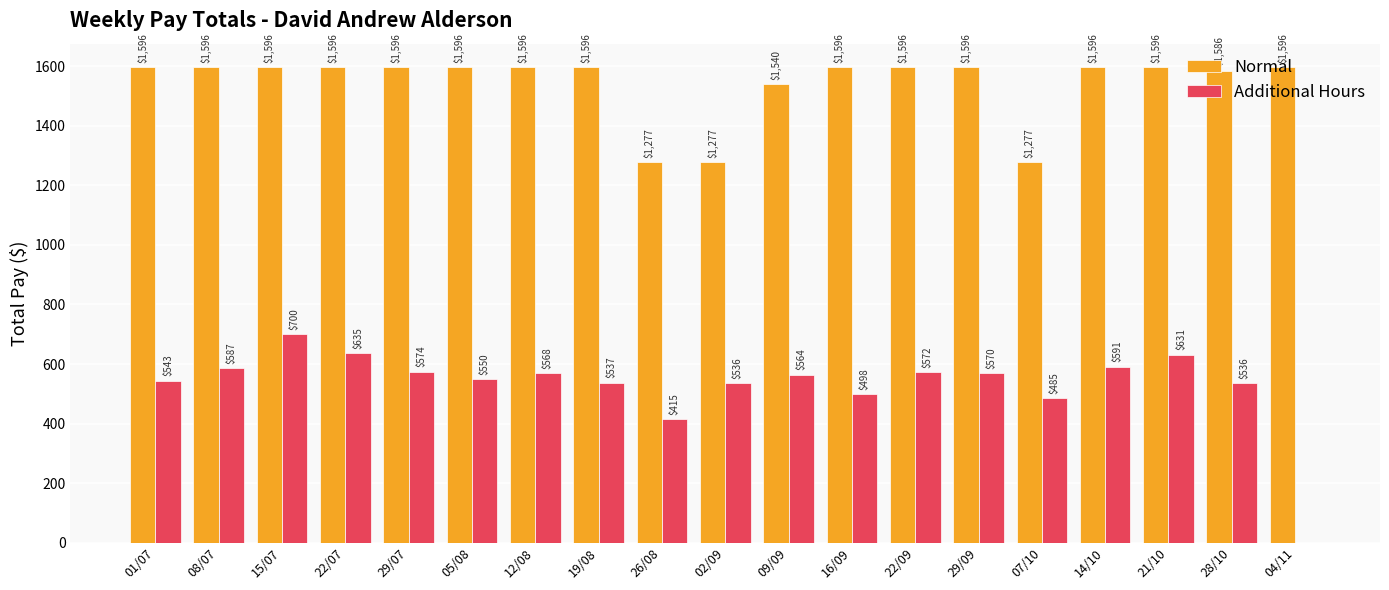

Read the Normal value at 16/09.

1596.0